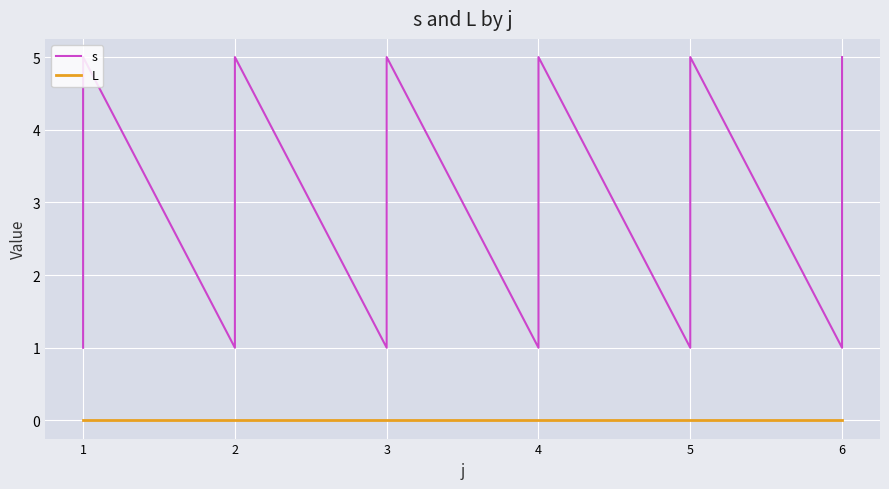

Rank the series by their average value, from highest to lowest.

s, L